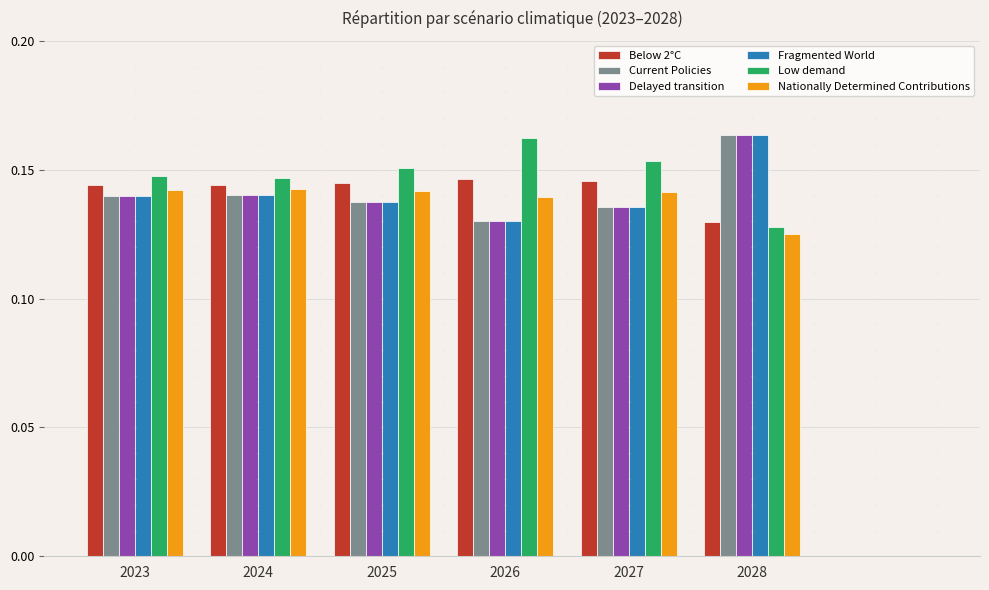

Which category has the highest value in the Delayed transition series?

2028